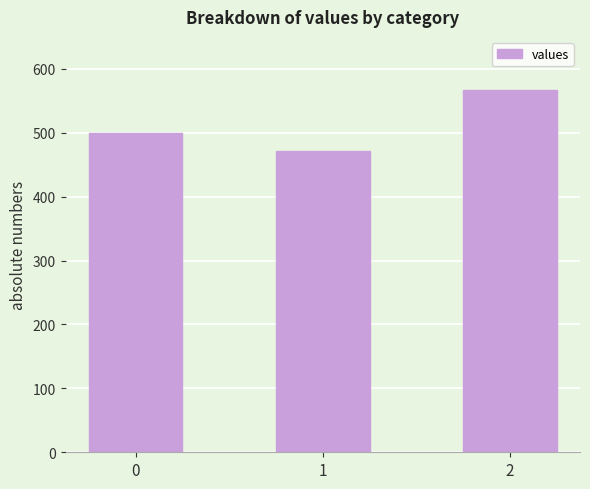

Rank the categories by value from lowest to highest.

1, 0, 2